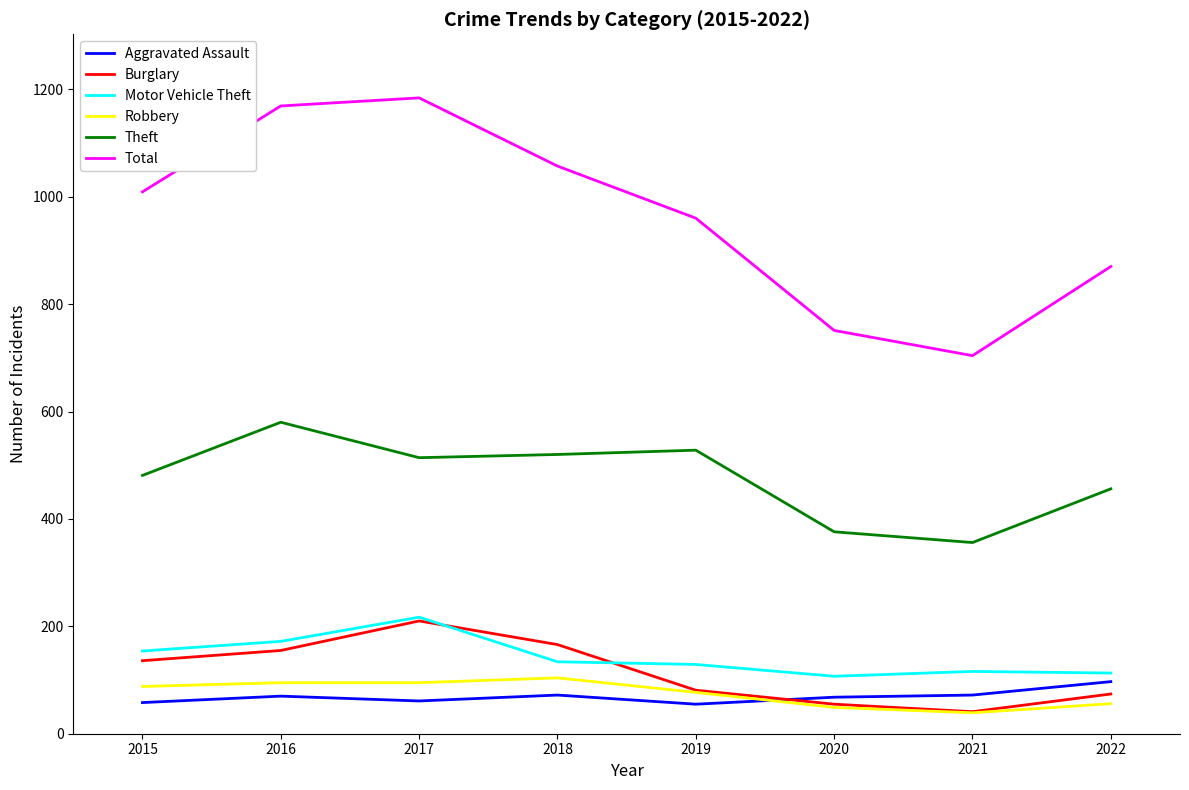

What is the sum of the Robbery values at 2017 and 2019?

172